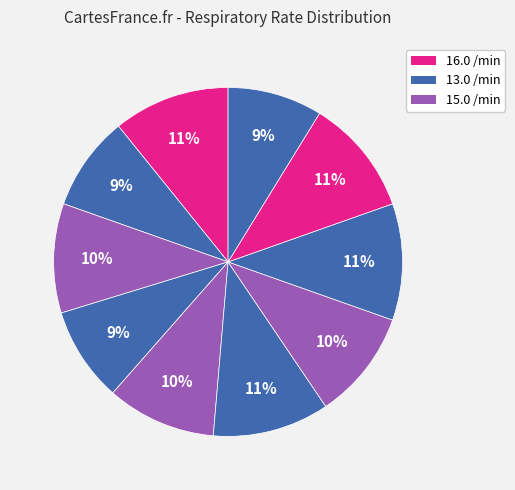

How many segments does this pie chart have?

10